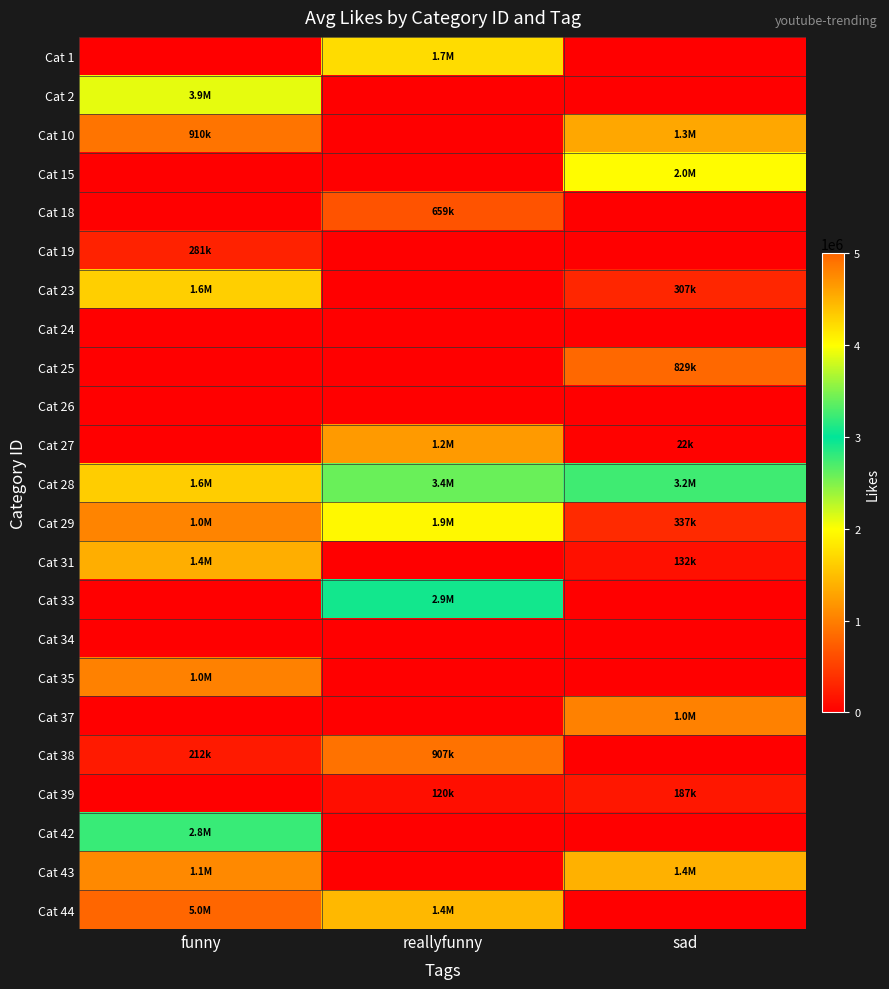

What is the difference between the highest and lowest values at funny?

5000000